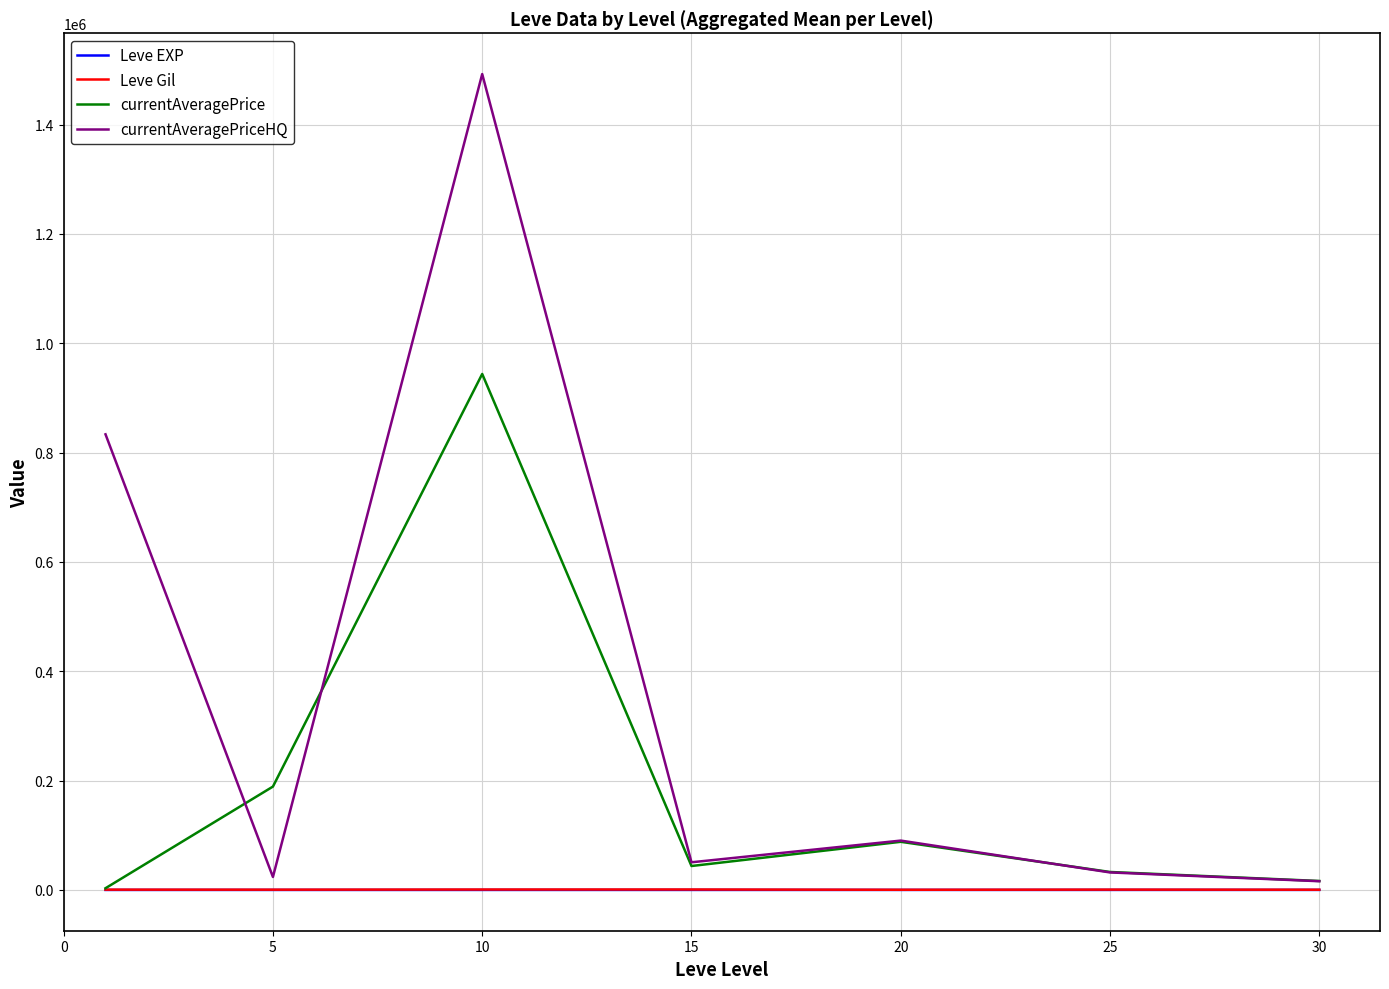

Which series has the largest range (max minus min)?

currentAveragePriceHQ